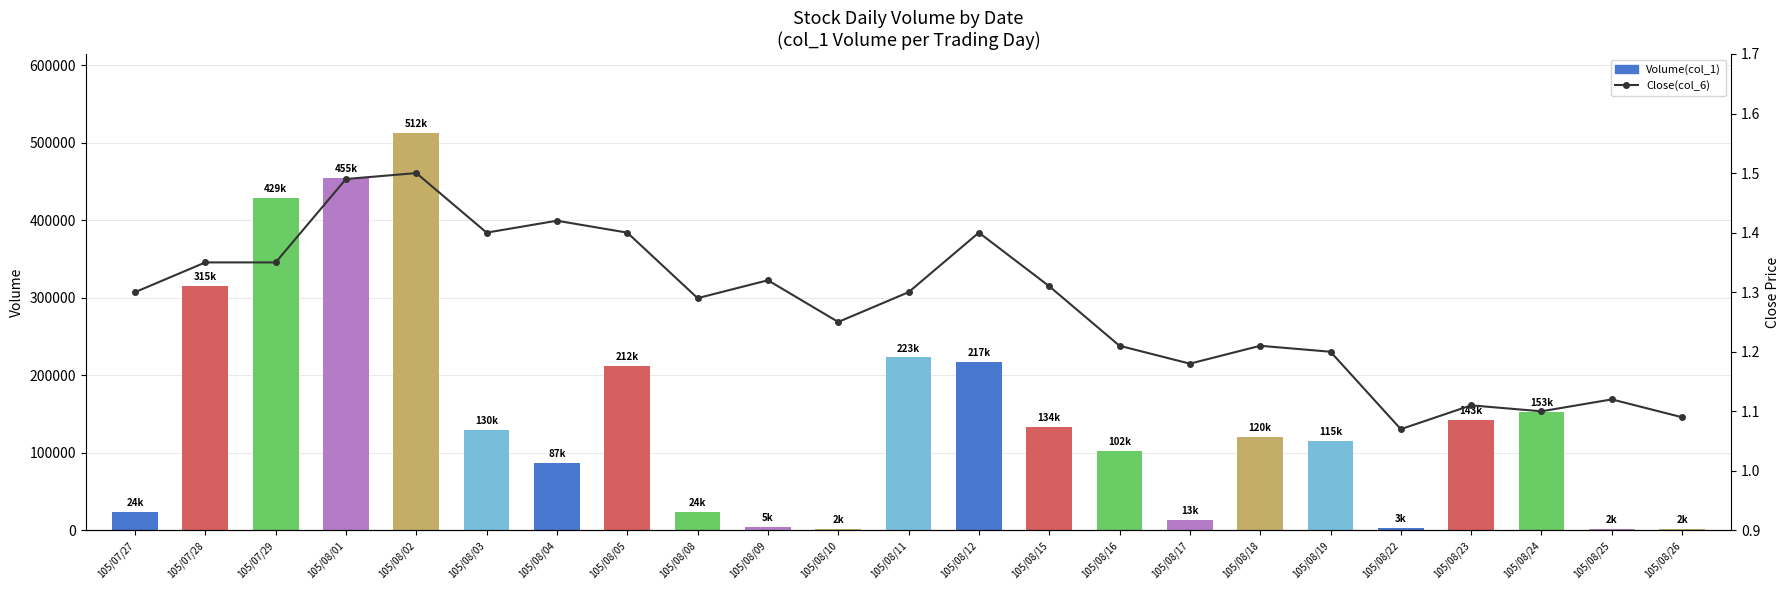

What is the value of the Close(col_6) bar at the 18th from the left?

1.2